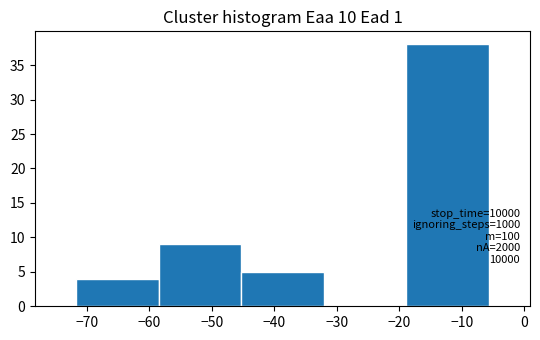

Which range on the x-axis has the tallest bar?

-19 to -6